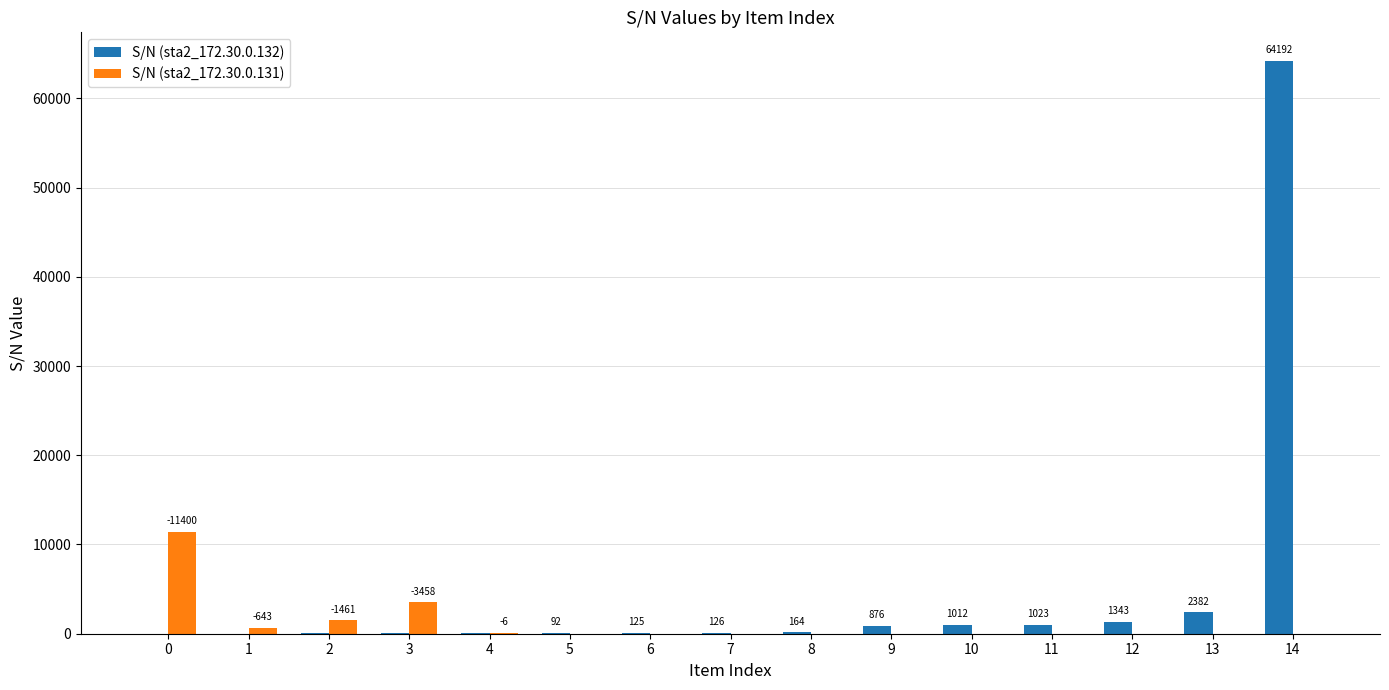

The value of S/N (sta2_172.30.0.131) at 4 is 76. True or false?

True